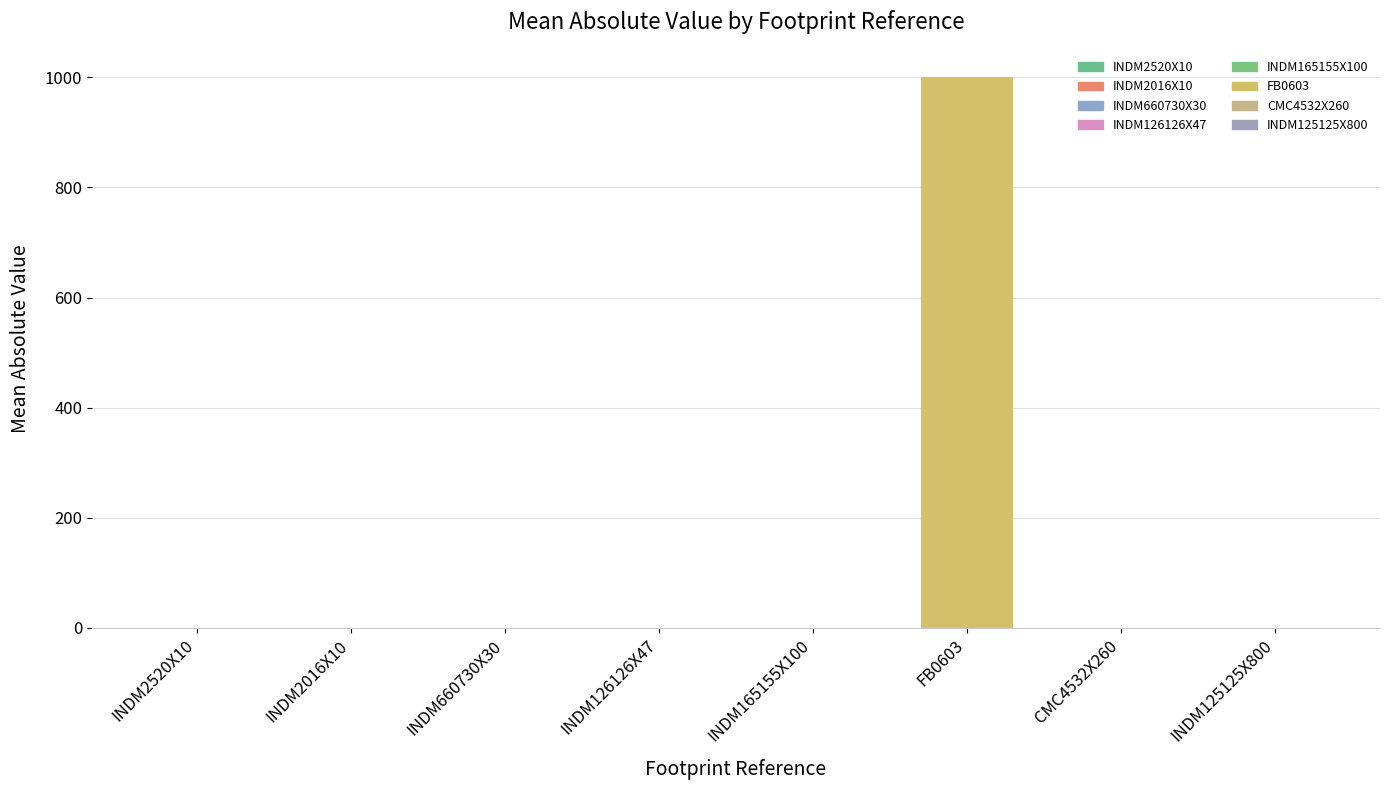

What is the maximum value shown in the chart?

1000.0